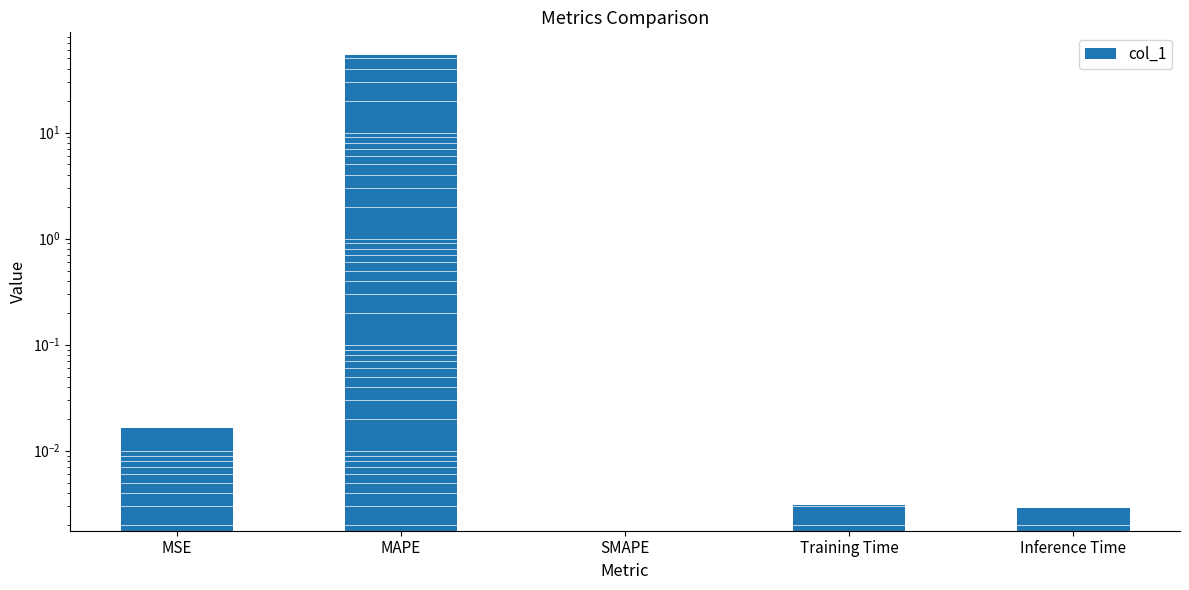

Which label corresponds to the largest value in the chart?

MAPE